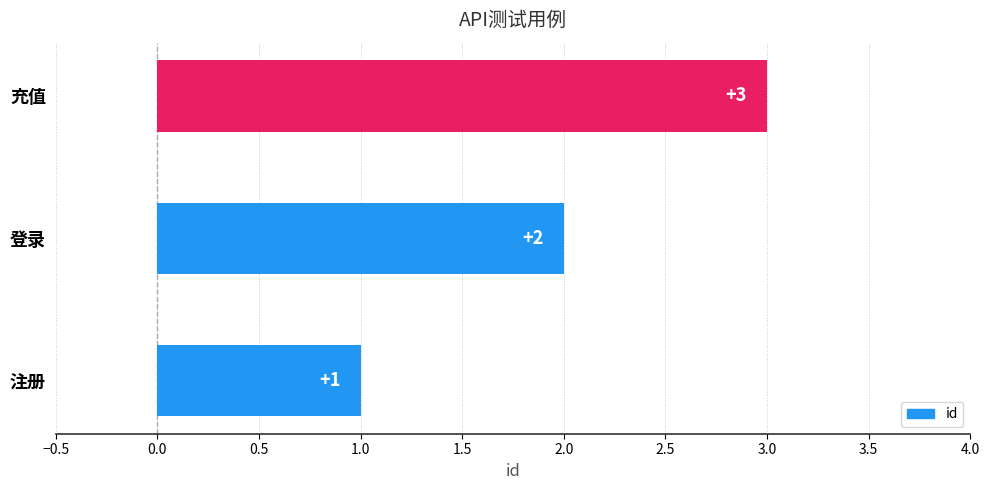

What is the average value?

2